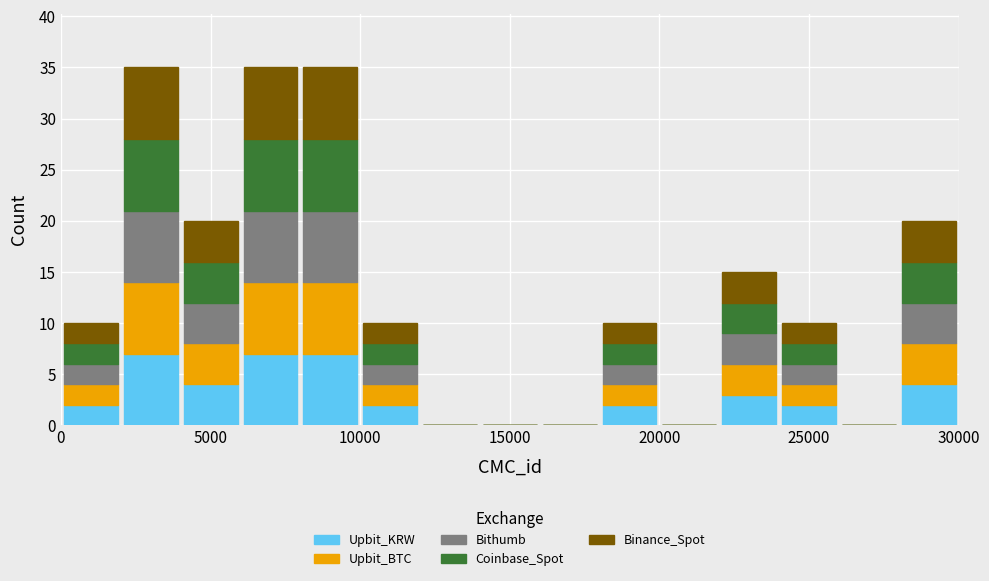

Reading left to right, list every stacked bar in this chart as the range it spans on the x-axis followed by its total height. The values are not printed on the chart, so give them approximately, as read against the axis.

0 to 2000: 10
2000 to 4000: 35
4000 to 6000: 20
6000 to 8000: 35
8000 to 10000: 35
10000 to 12000: 10
12000 to 14000: 0
14000 to 16000: 0
16000 to 18000: 0
18000 to 20000: 10
20000 to 22000: 0
22000 to 24000: 15
24000 to 26000: 10
26000 to 28000: 0
28000 to 30000: 20